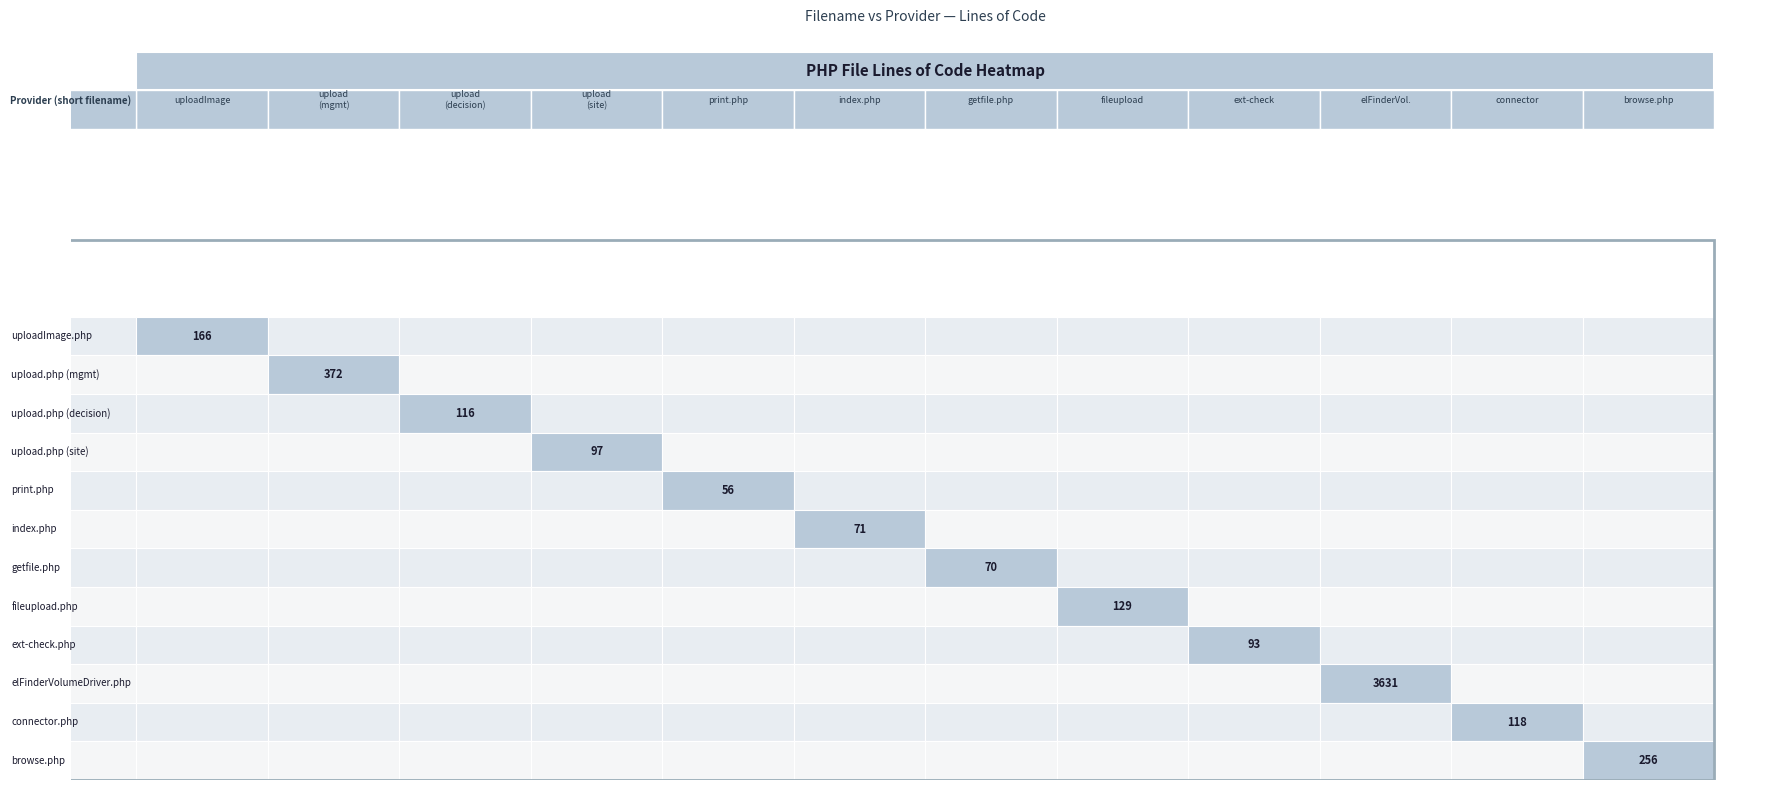

At how many categories does at least one series exceed 2460?

1